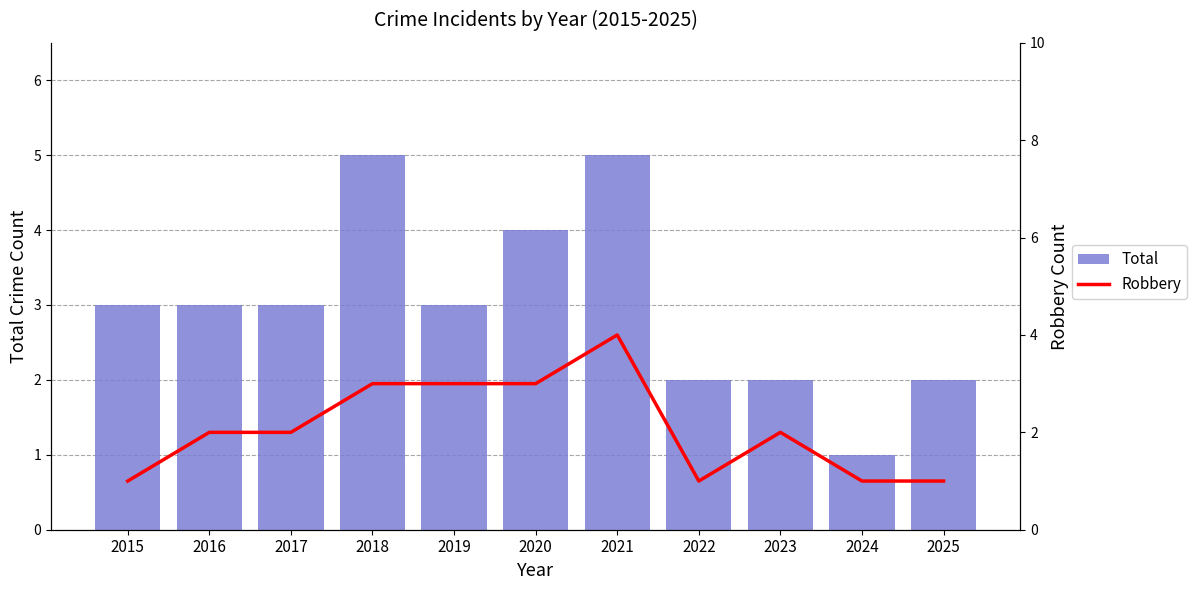

Which series has the largest total across all categories?

Total